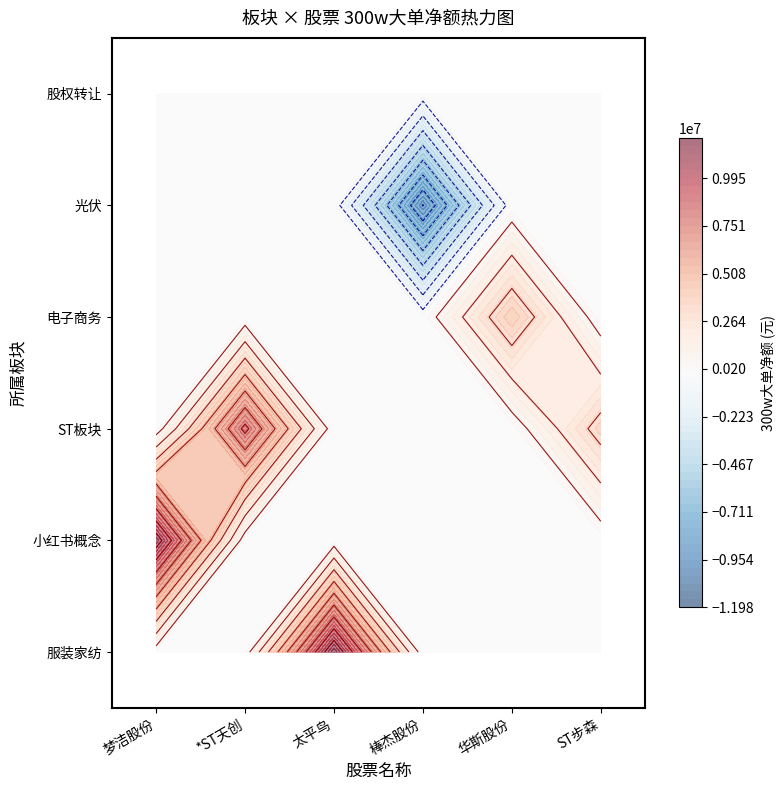

Which series has the largest total across all categories?

小红书概念